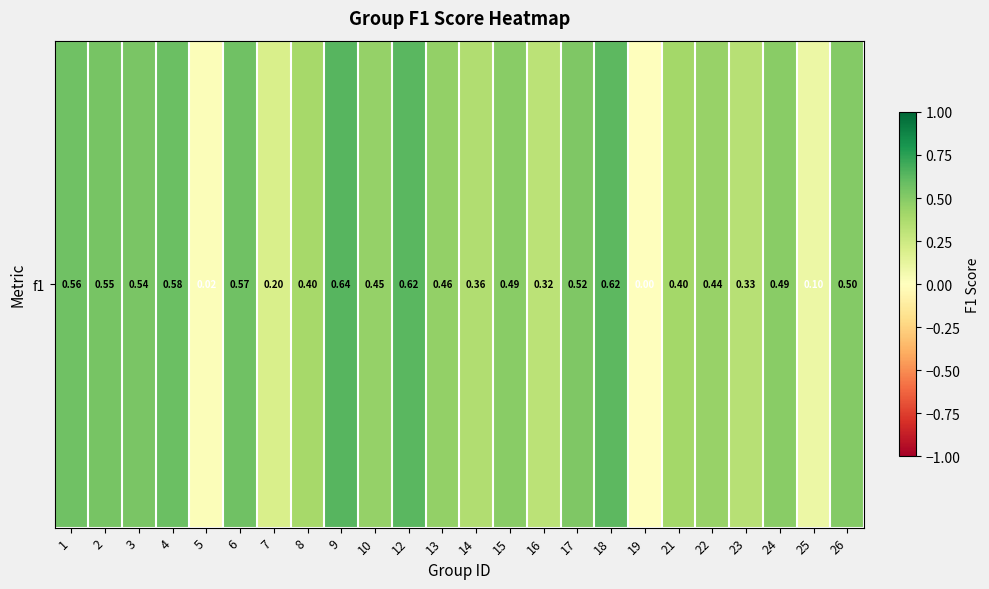

What is the difference between the second highest and second lowest values?

0.6